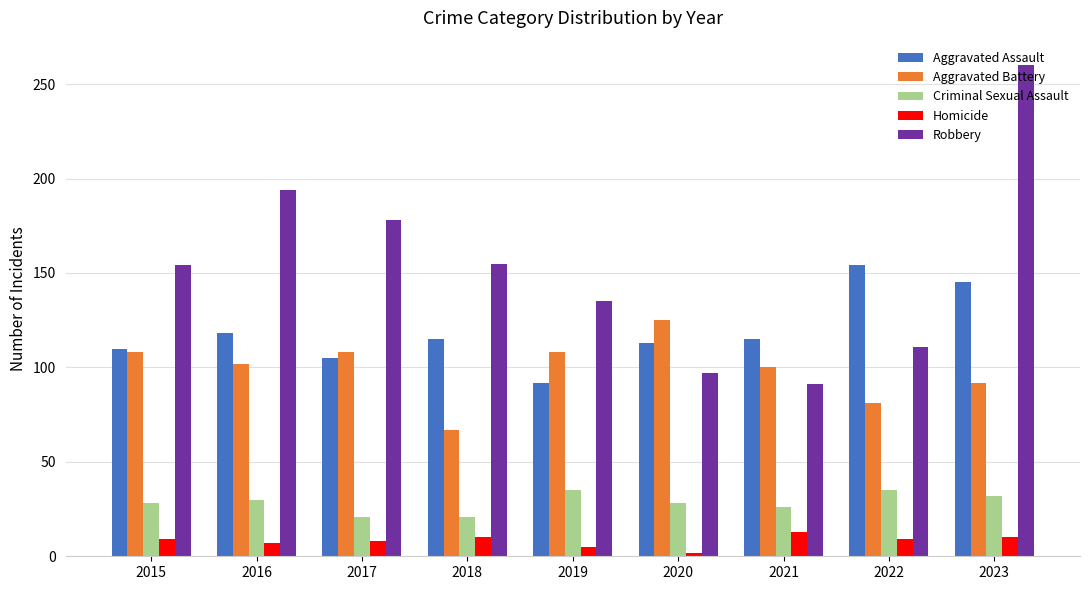

Count the number of data series in this chart.

5